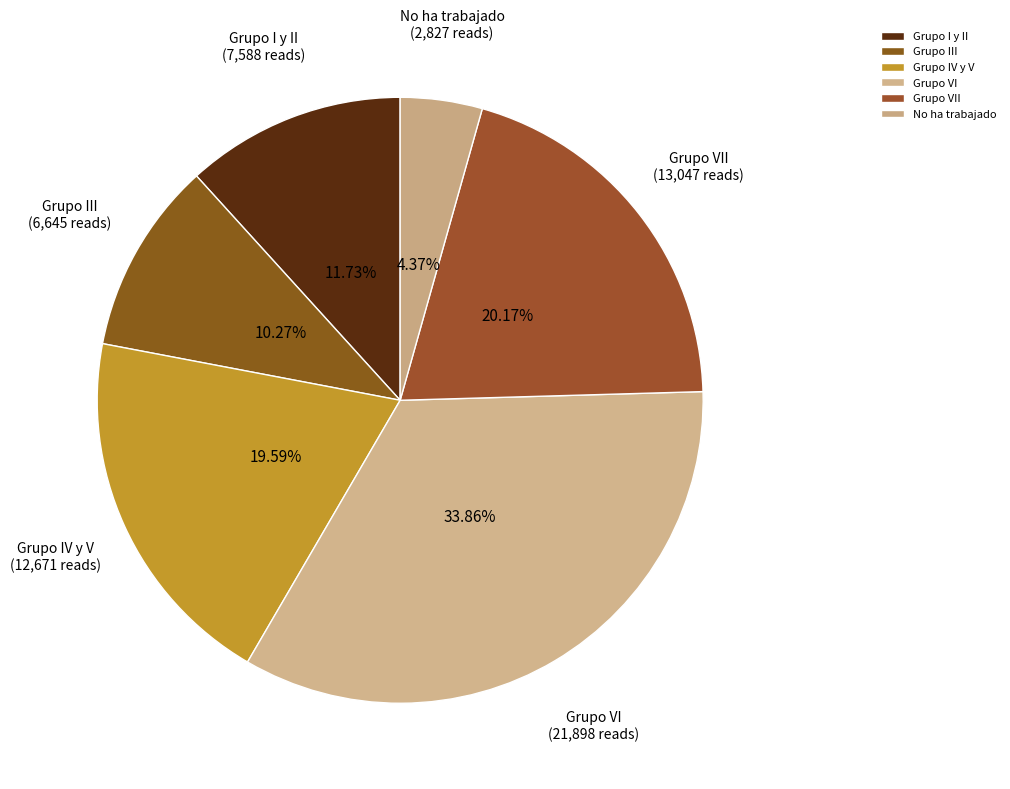

Is Grupo III the majority of the pie?

No